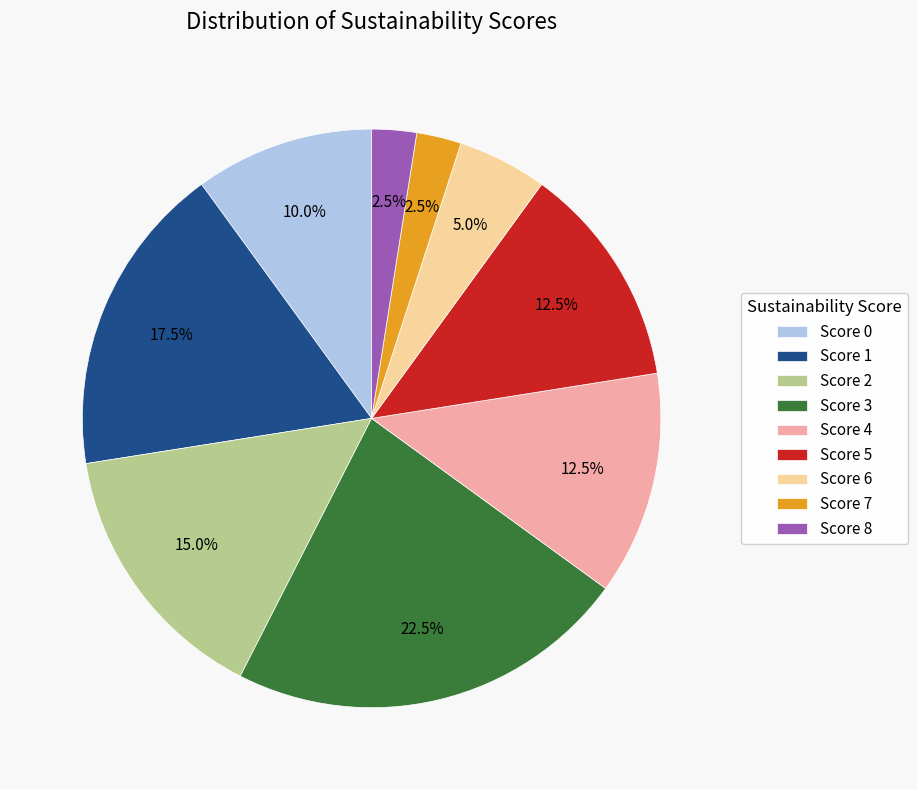

Is the sum of Score 2 and Score 0 greater than half?

No